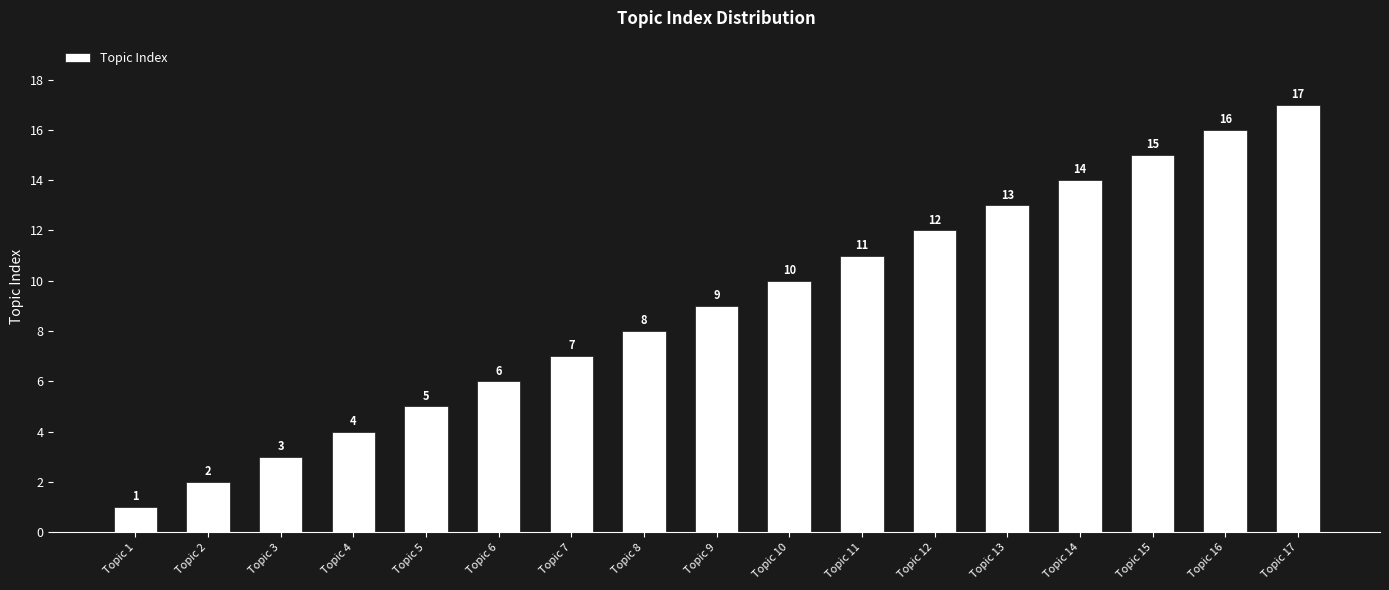

What is the sum of the values at Topic 3 and Topic 8?

11